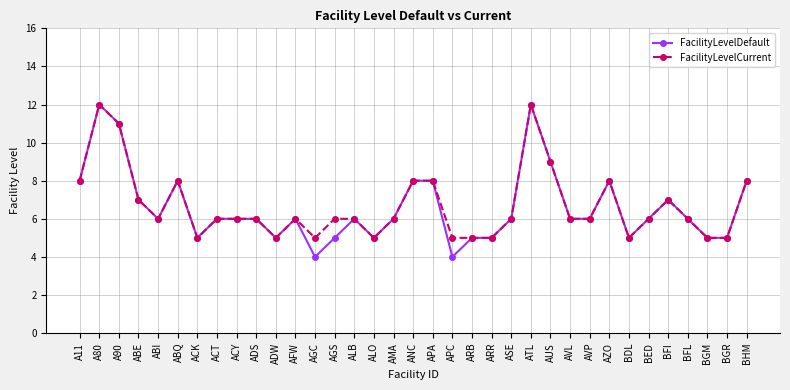

Which series changed the most between AGC and BHM?

FacilityLevelDefault